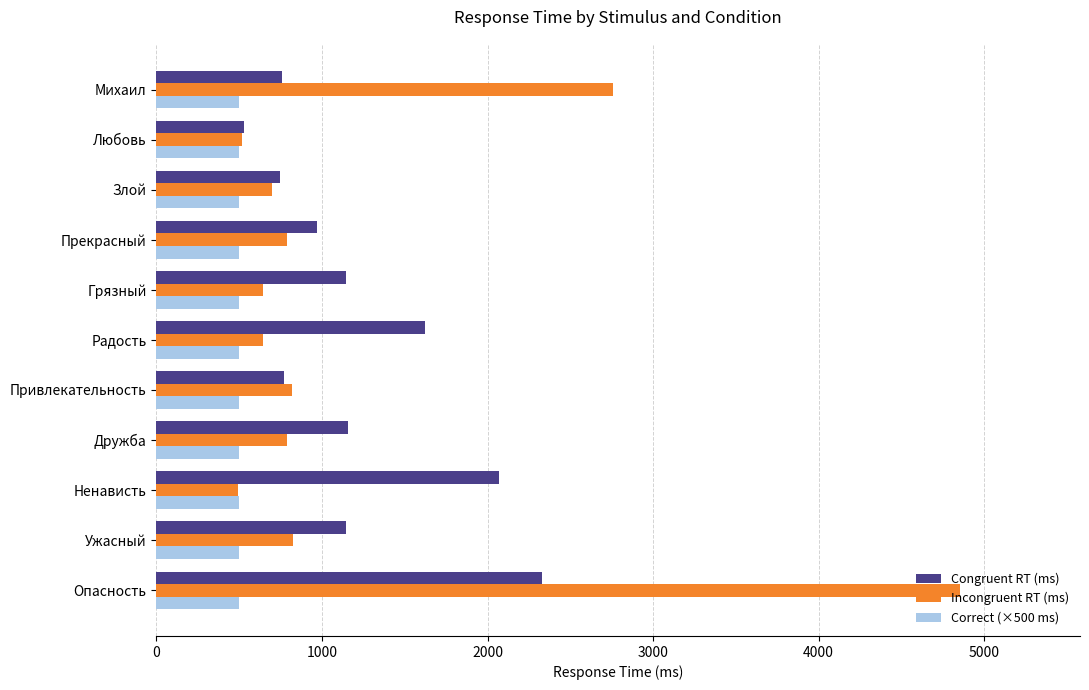

At which label is Incongruent RT (ms) closest to 2672?

Михаил